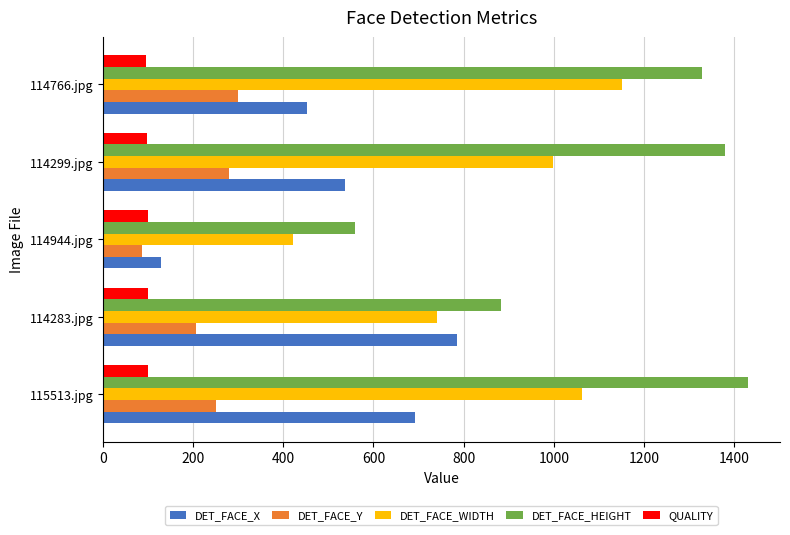

What is the approximate value of DET_FACE_HEIGHT at 114766.jpg?

1328.0